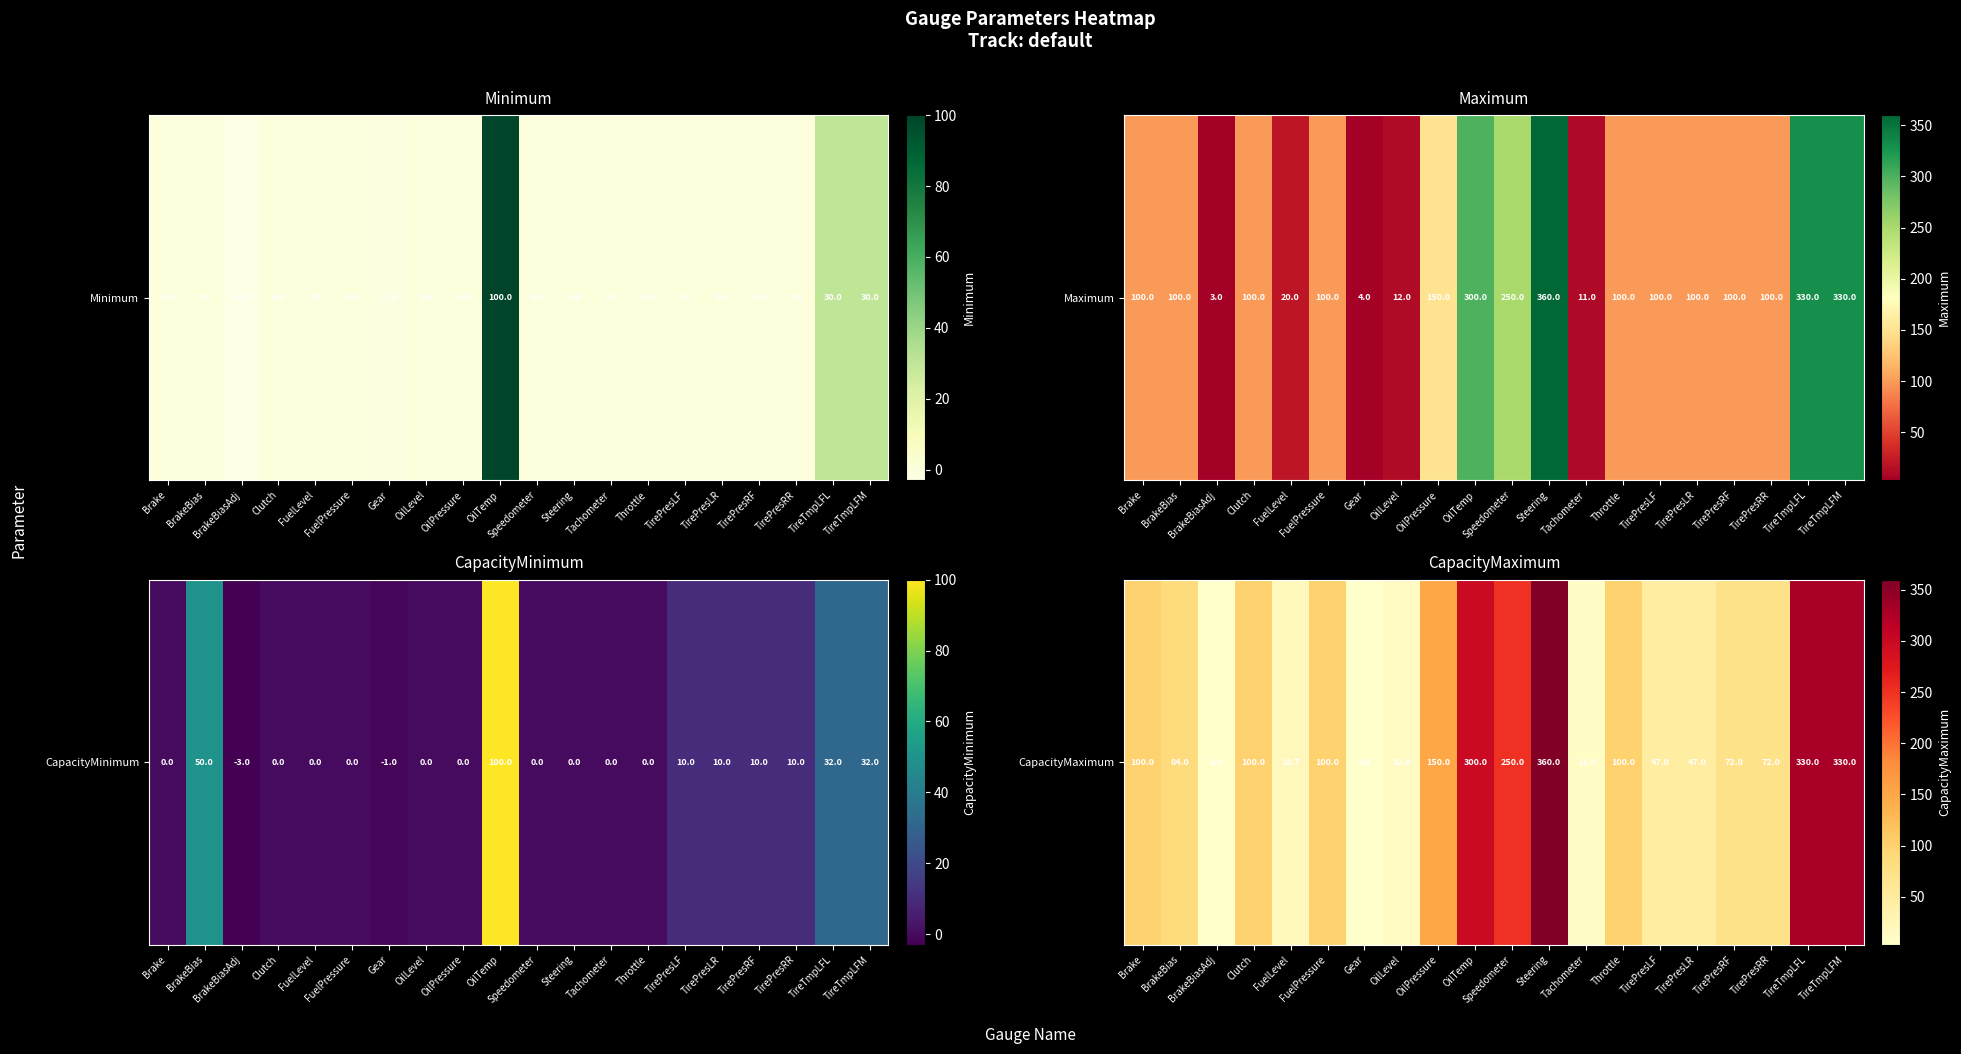

Count the number of data series in this chart.

1